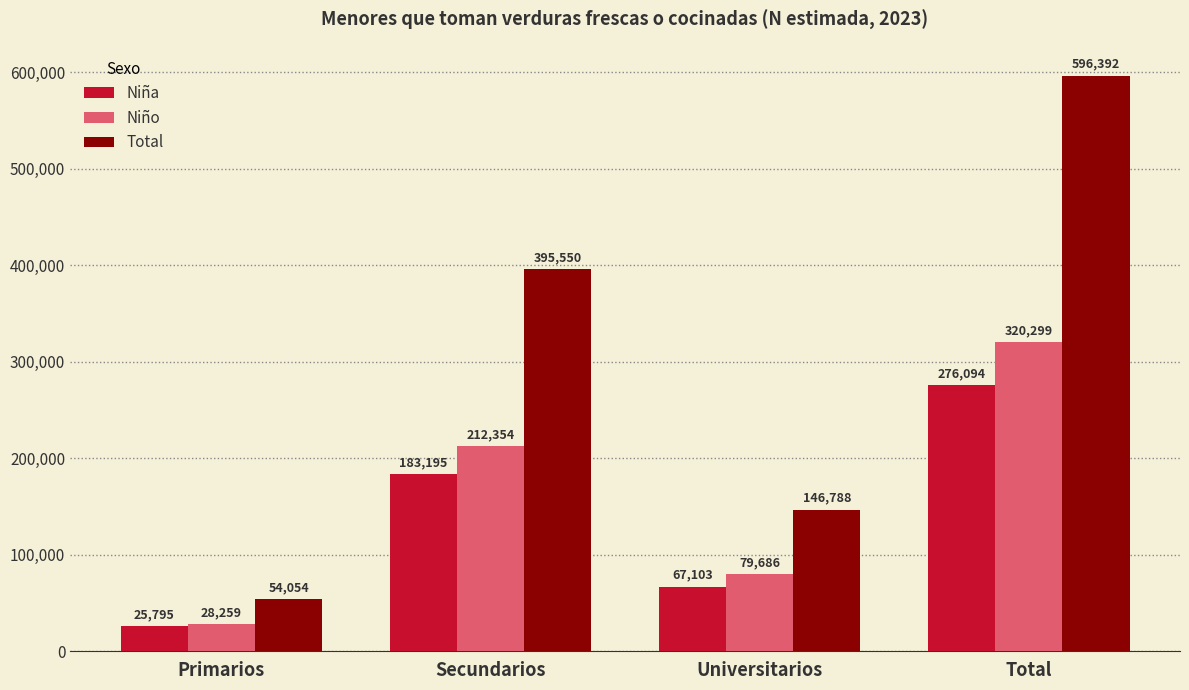

What is the spread (max minus min) of values at Secundarios?

212355